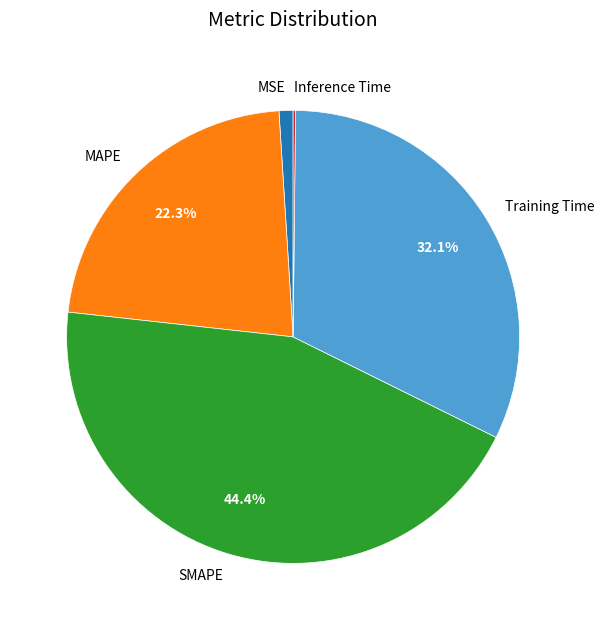

Is the sum of Training Time and SMAPE greater than half?

Yes